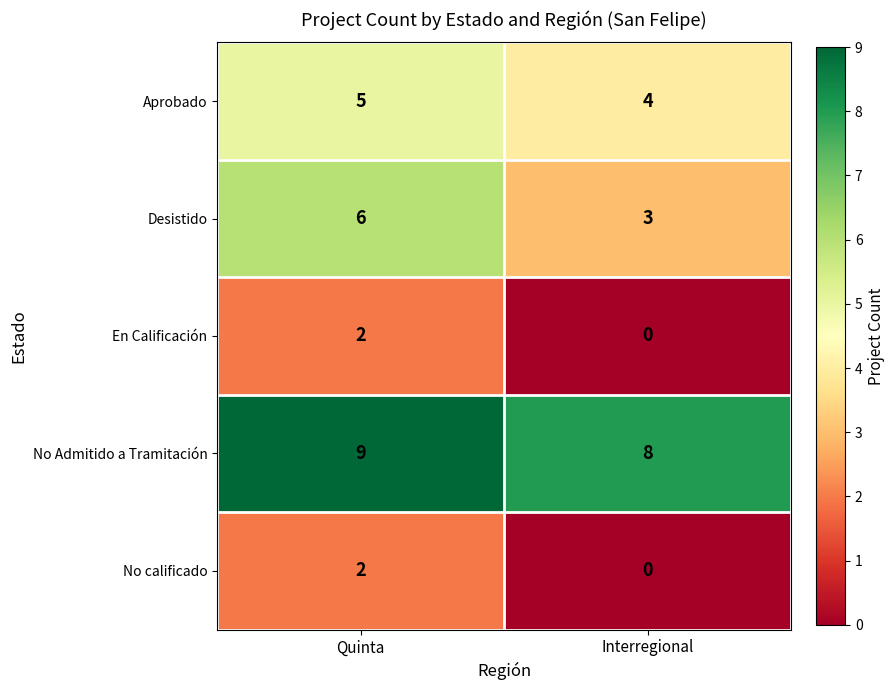

Which series changed the most between Quinta and Interregional?

Desistido